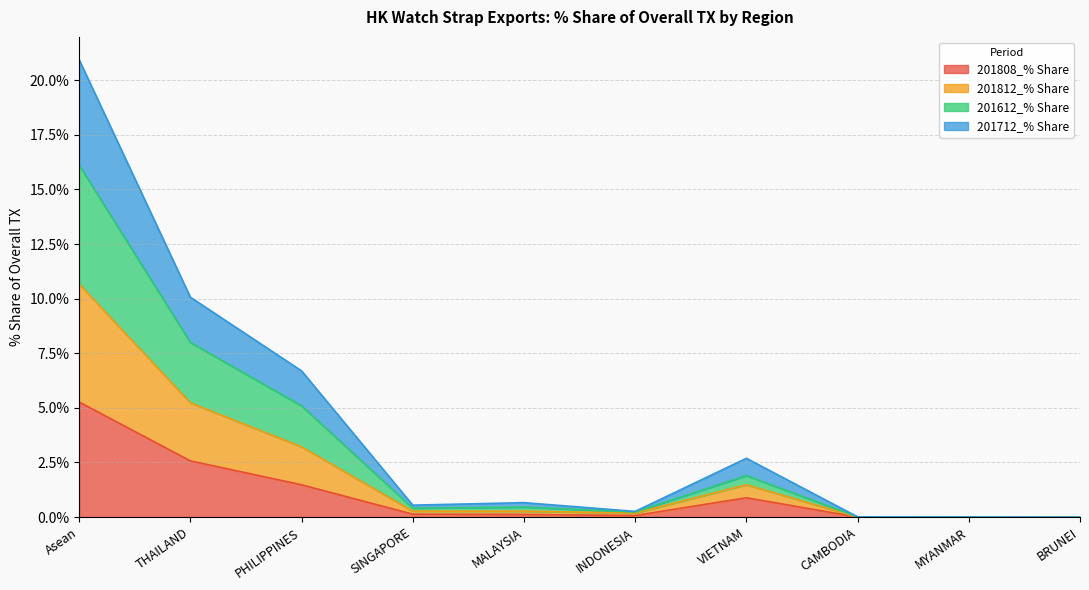

True or false: 201812_% Share has a value of 27.2 at Asean.

False